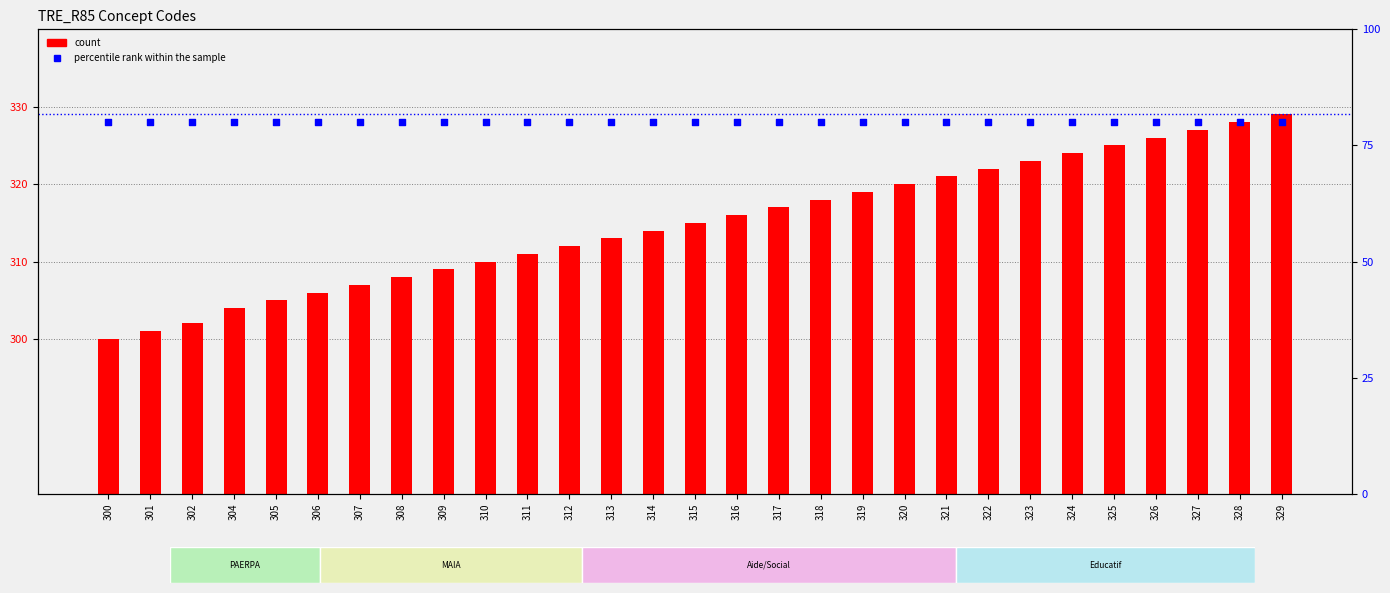

At how many categories does at least one series exceed 163?

29